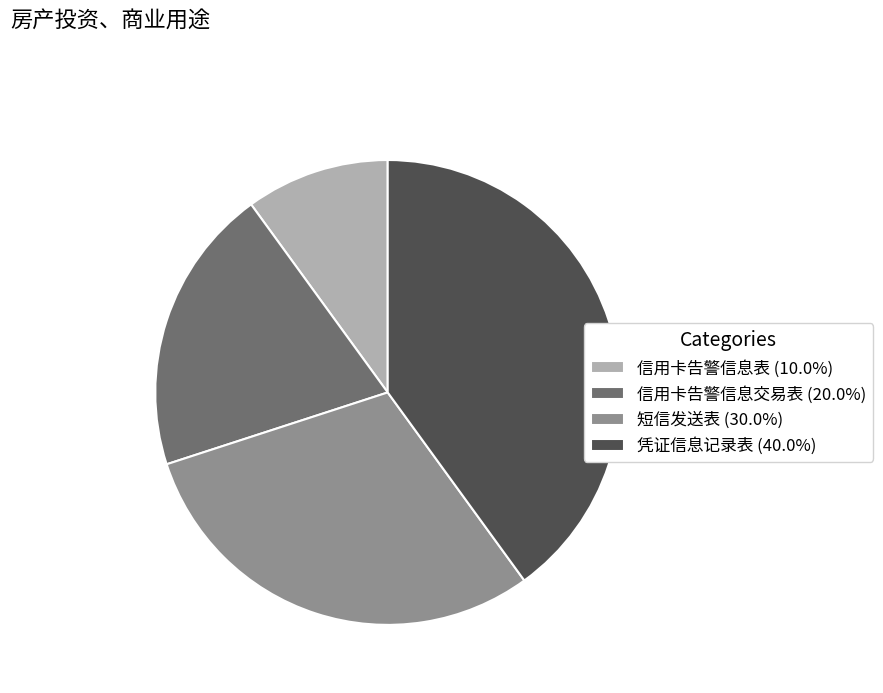

What is the ratio of the value at 信用卡告警信息表 (10.0%) to the value at 信用卡告警信息交易表 (20.0%)?

0.5